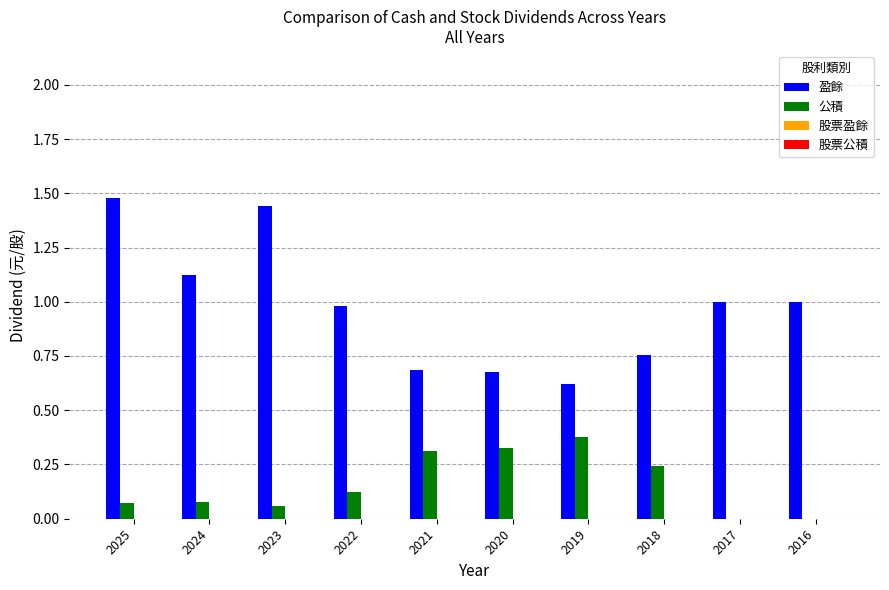

Is it true that 公積 equals 0.3 at 2021?

True